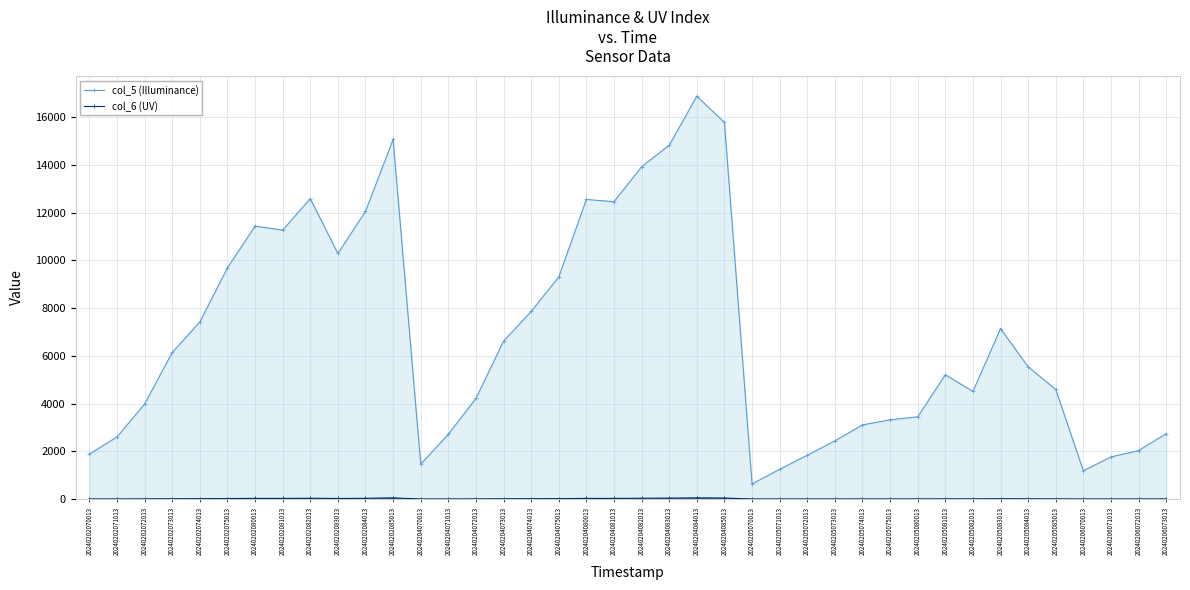

List the series in order of their peak value, lowest first.

col_6 (UV), col_5 (Illuminance)